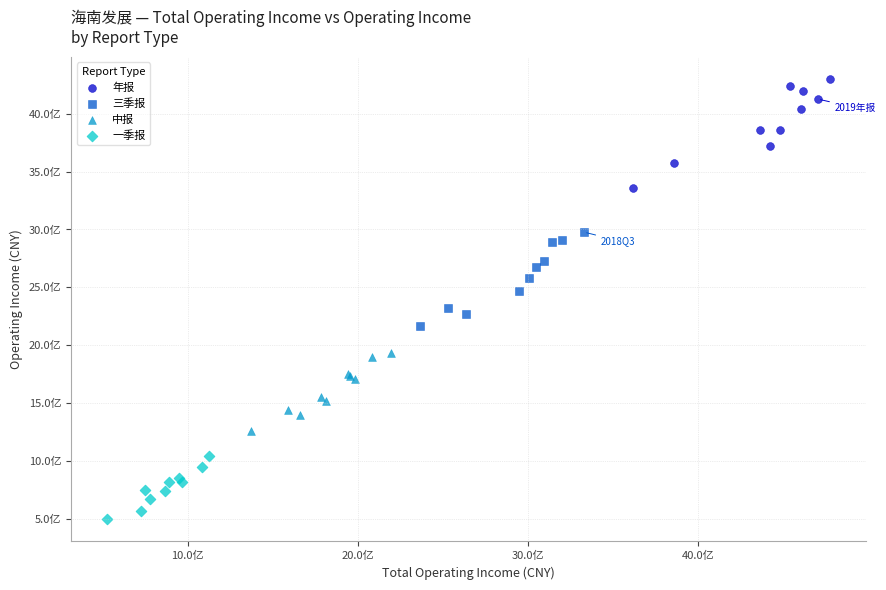

What are all the series names shown in the legend?

年报, 三季报, 中报, 一季报